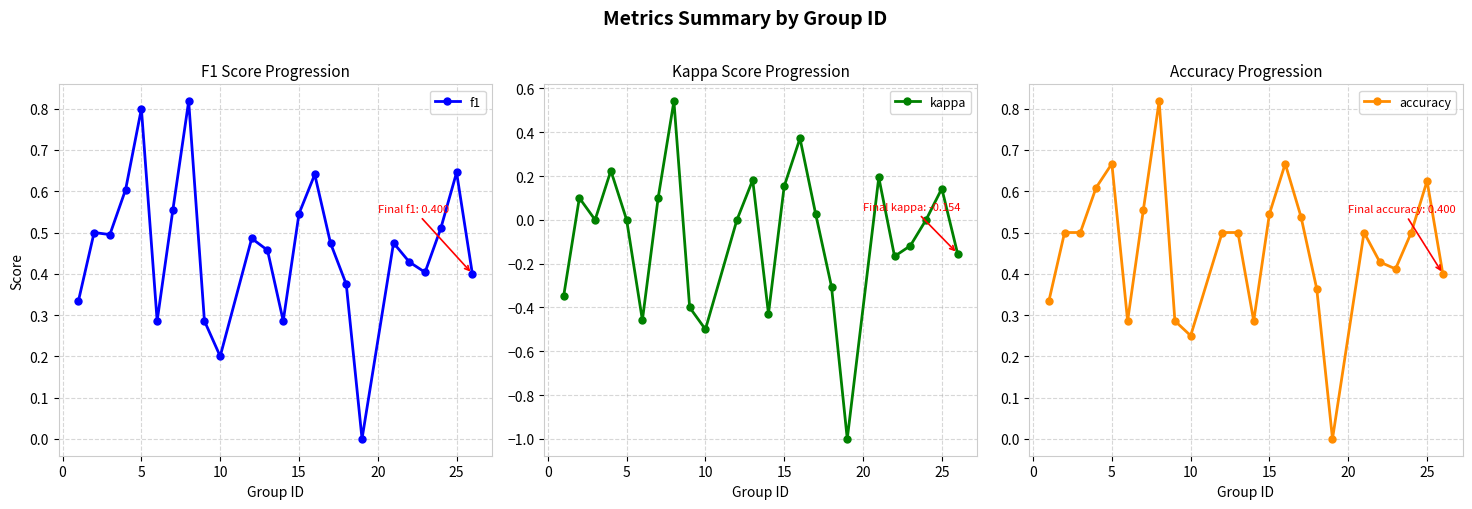

What is the smallest value displayed?

-1.0